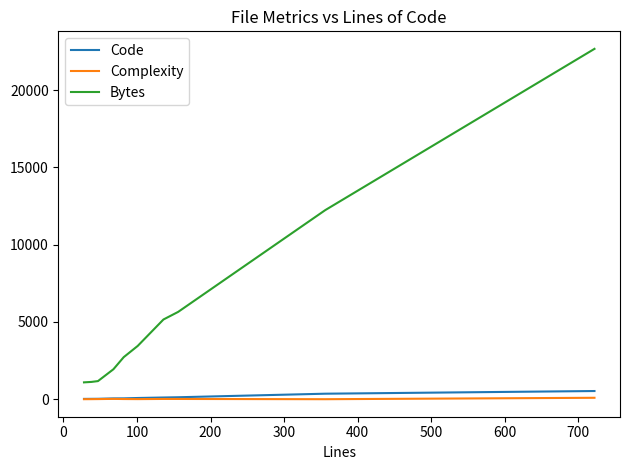

Is this an area chart (filled region under the line)?

No